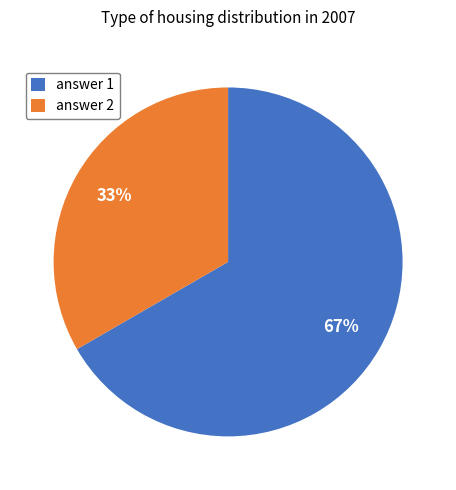

Which category has the biggest portion of the pie?

answer 1